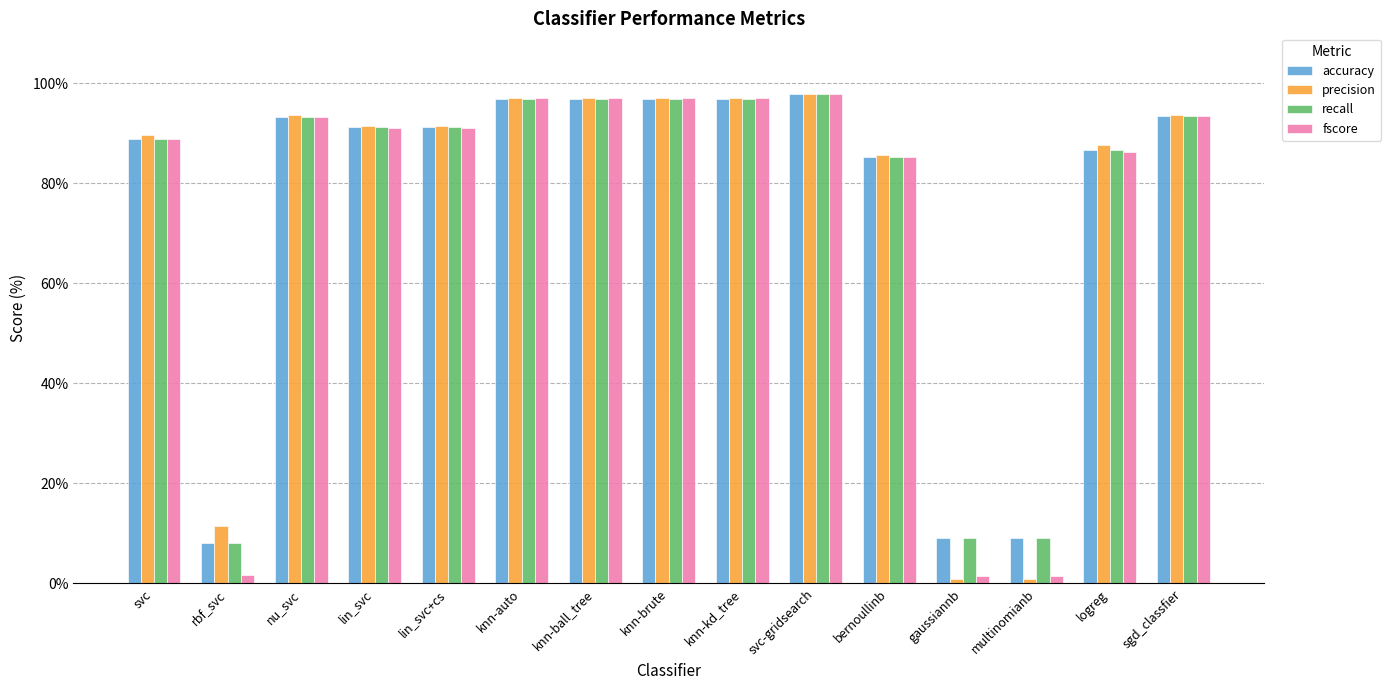

True or false: accuracy has a value of 36.9 at lin_svc.

False